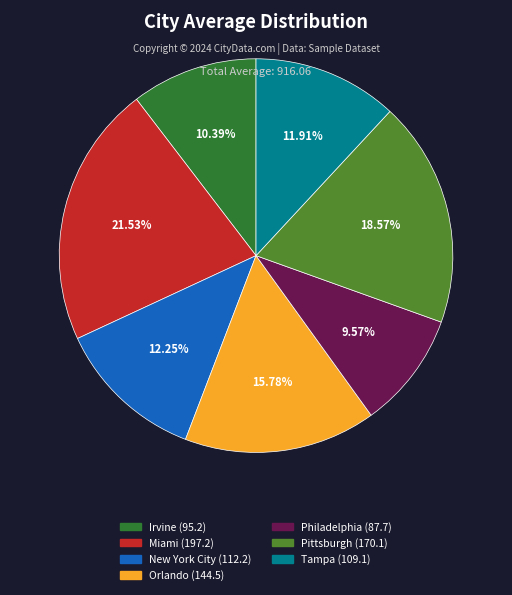

Does Orlando represent more than half of the total?

No